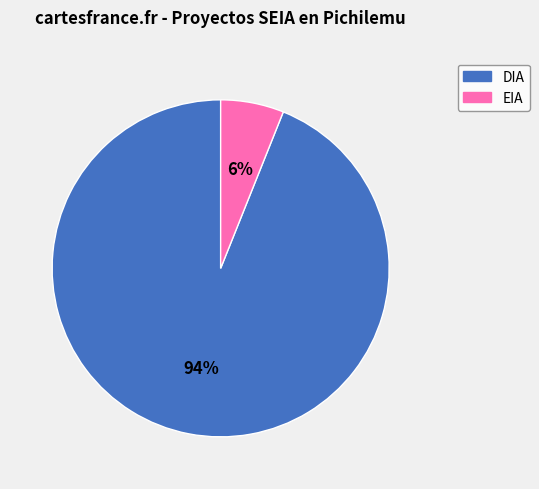

What is the smallest slice in the pie chart?

EIA